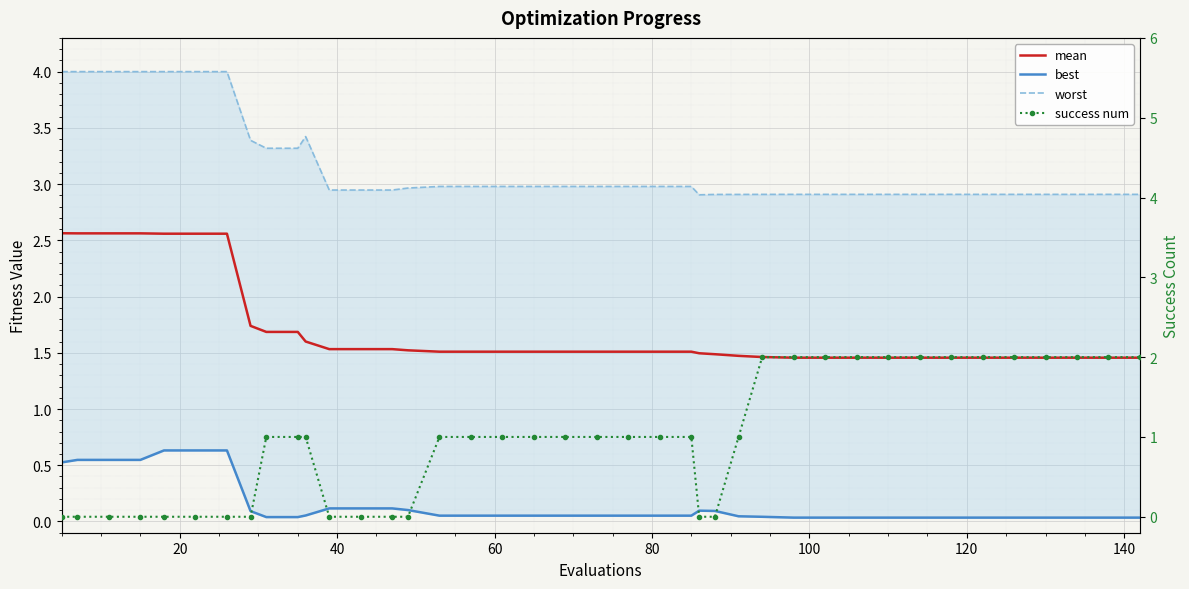

How many lines are shown in the chart?

4